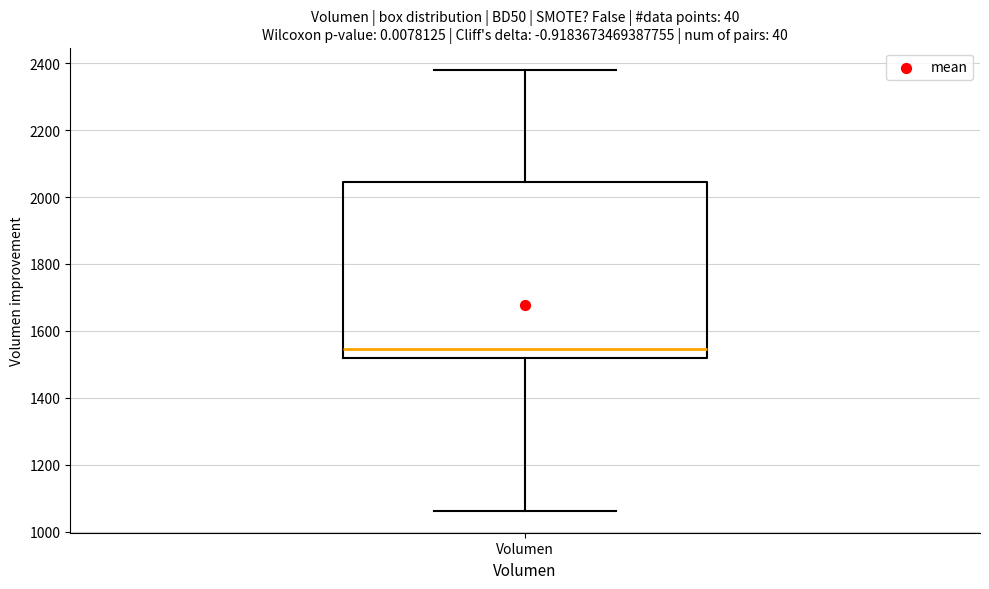

Where does the lower whisker of the box for Volumen end on the y-axis? The values are not printed on the chart, so give them approximately, as read against the axis.

1060